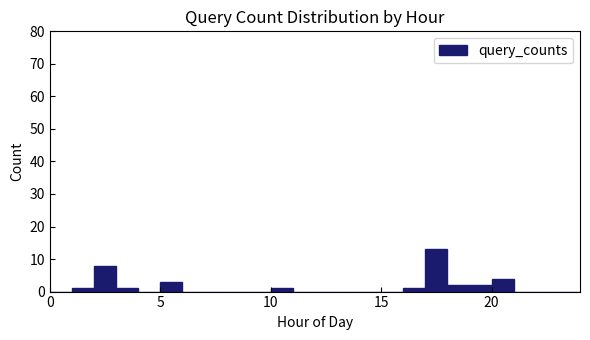

Read against the x-axis, roughly where is the centre of the tallest bar?

17.5